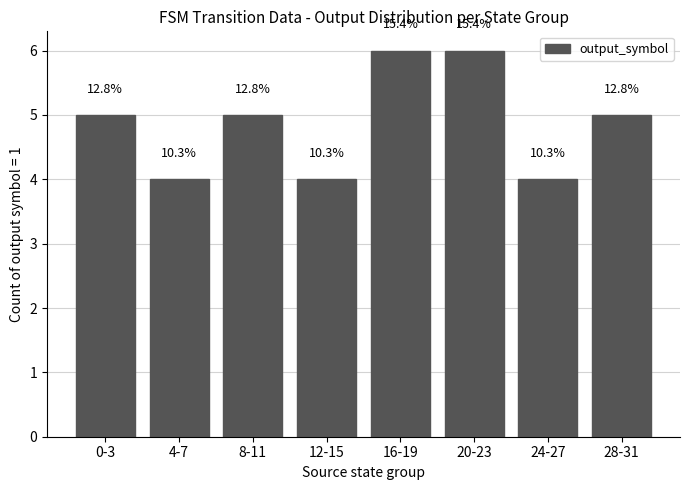

What is the label of the 3rd bar from the right?

20-23